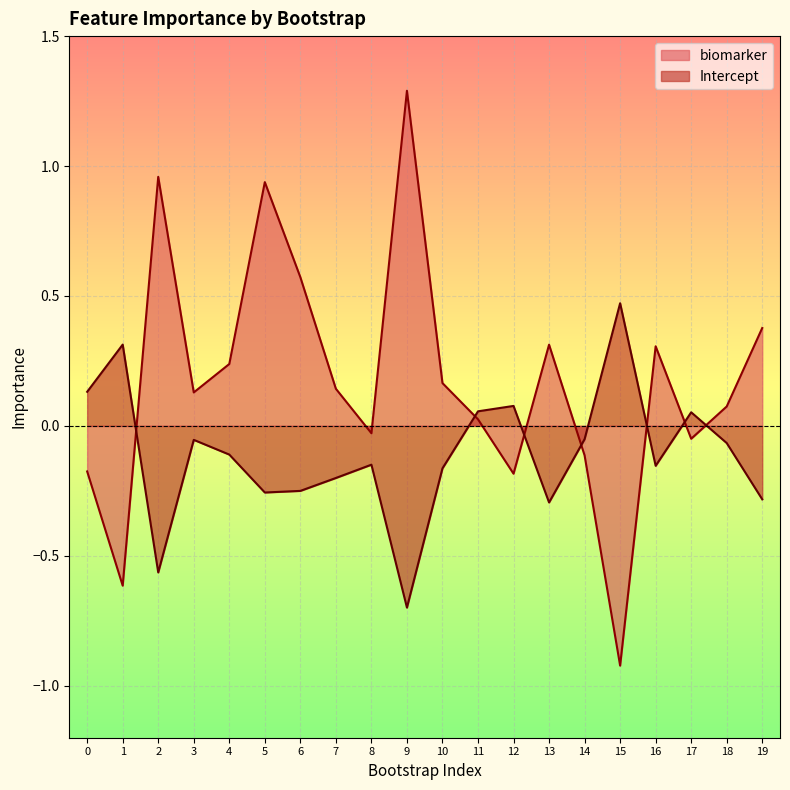

What is the minimum value for Intercept?

-0.7